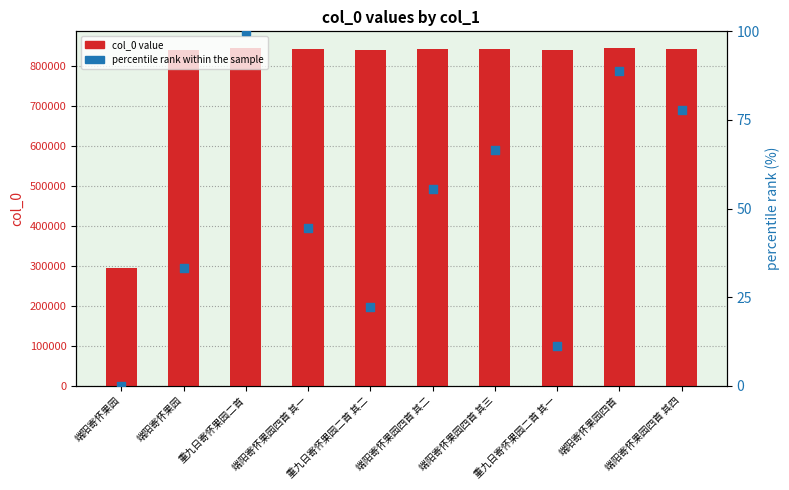

Which series has the widest spread of Y values?

col_0 value